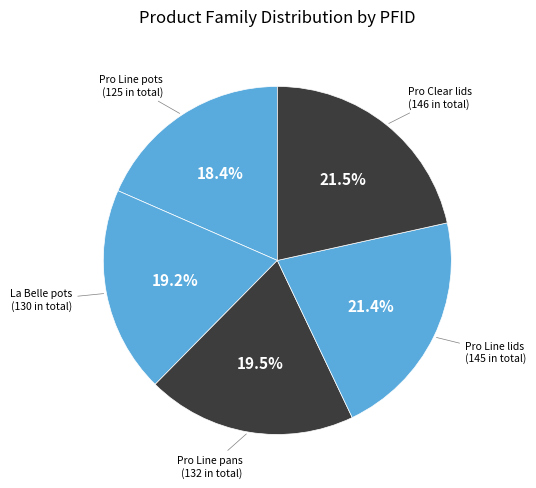

How many segments does this pie chart have?

5